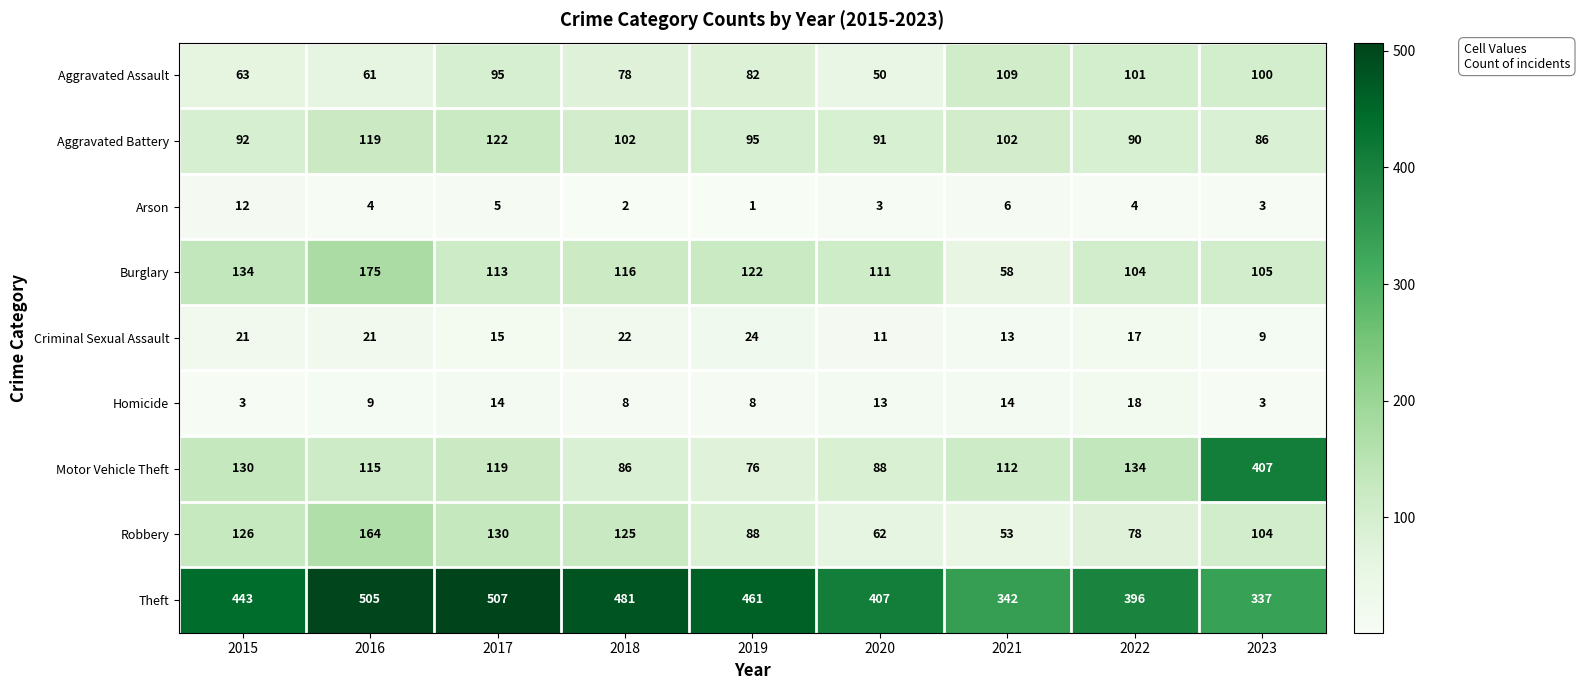

Is the value of Aggravated Assault at 2023 greater than the value of Homicide at 2020?

Yes